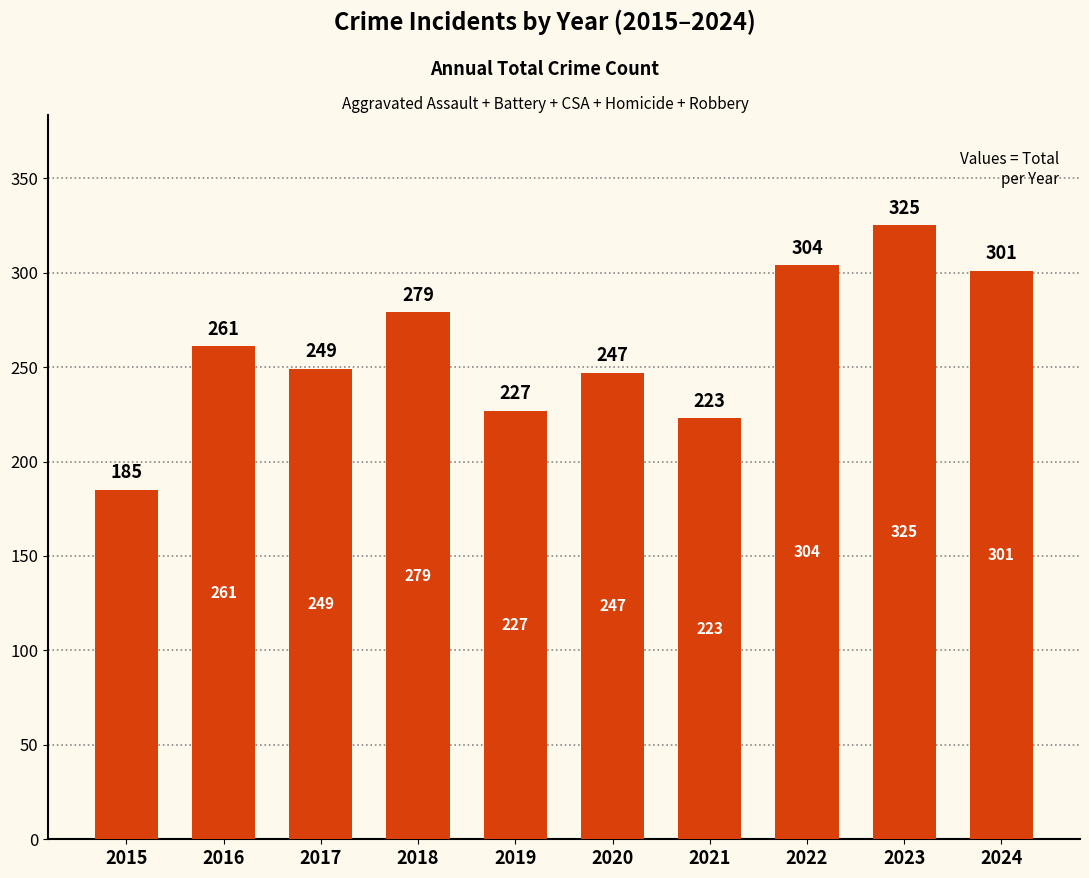

The value at 2018 is 279. True or false?

True